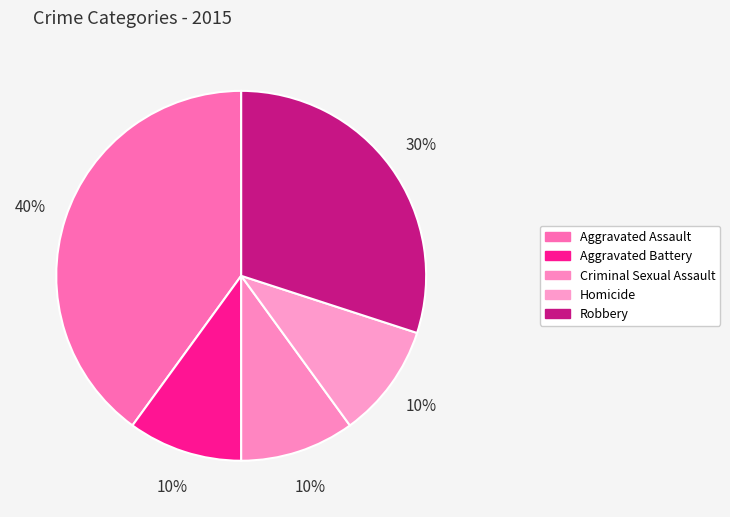

How many slices are in this pie chart?

5